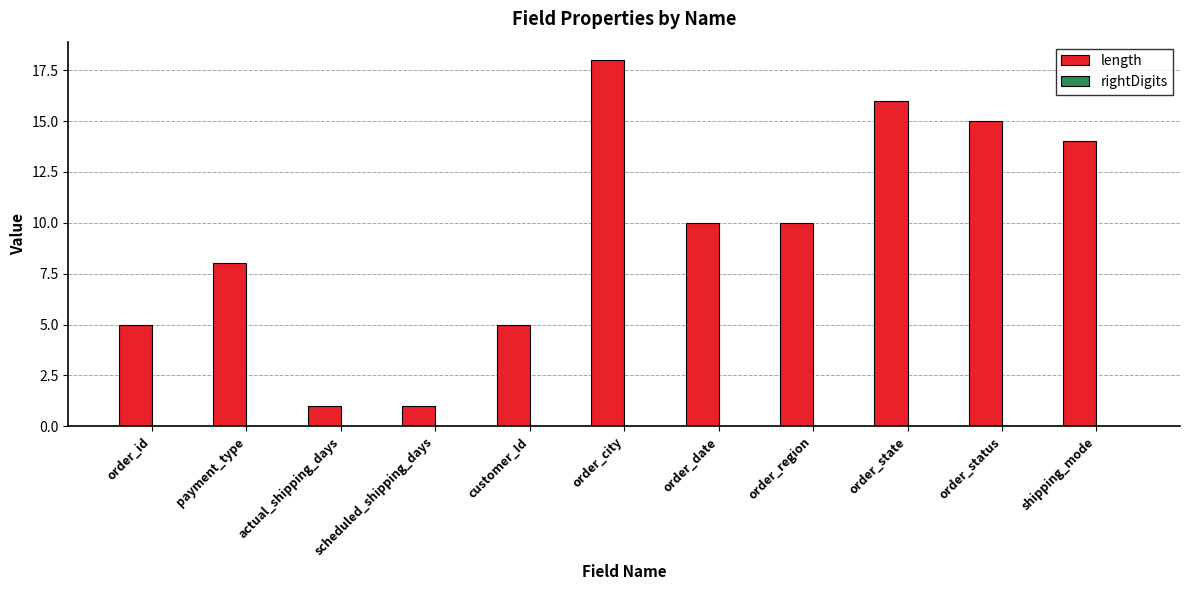

Which category has the highest value across all series?

order_city